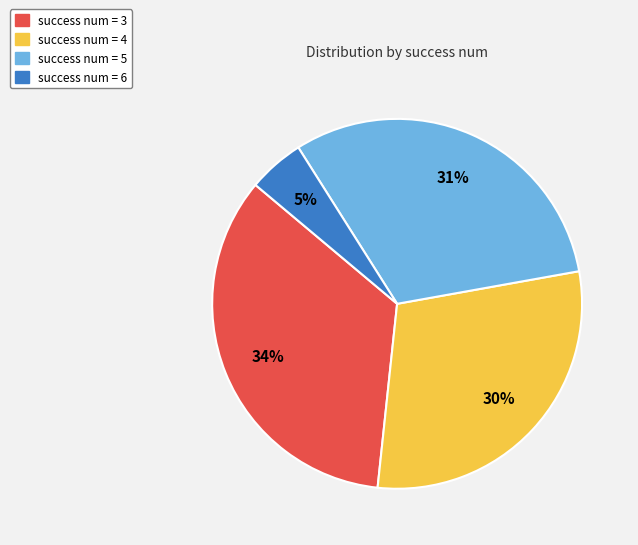

Approximately how many times larger is the value at success num = 4 compared to success num = 6?

6.0